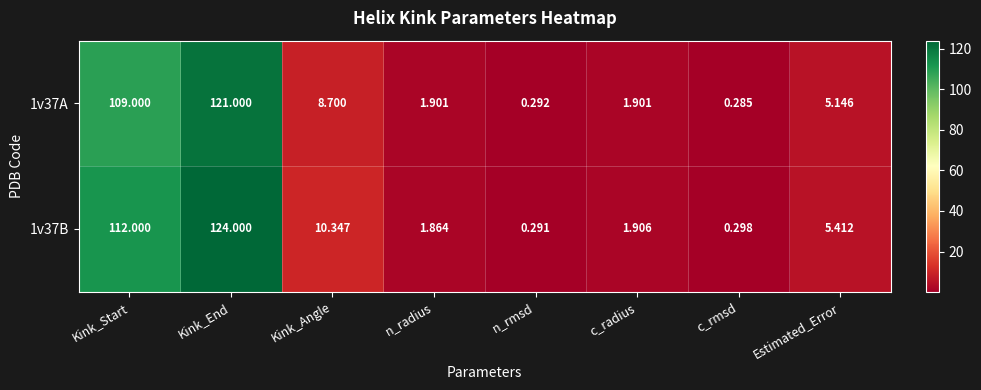

At which label does 1v37A reach its peak?

Kink_End